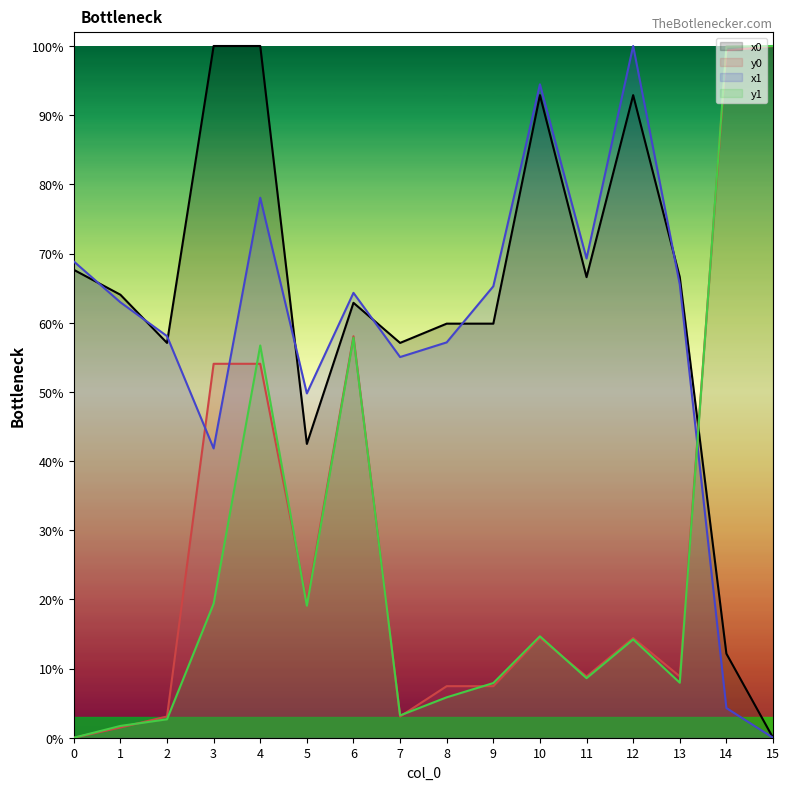

What is the sum of the x1 values at 1 and 8?

1.2